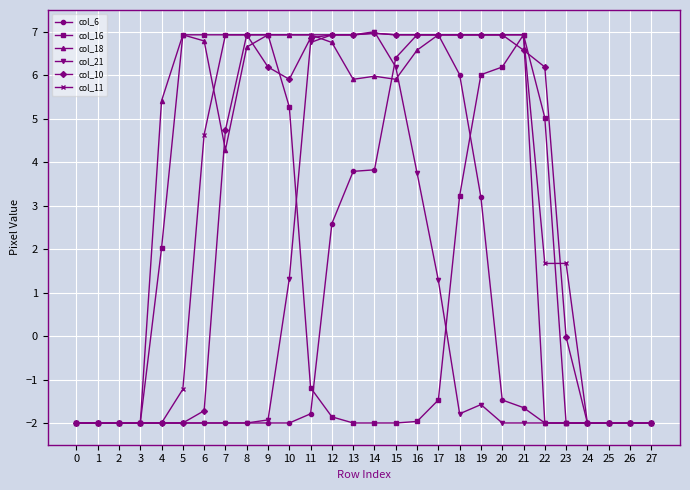

What is the value of the col_21 point at the 22nd from the left?

-2.0